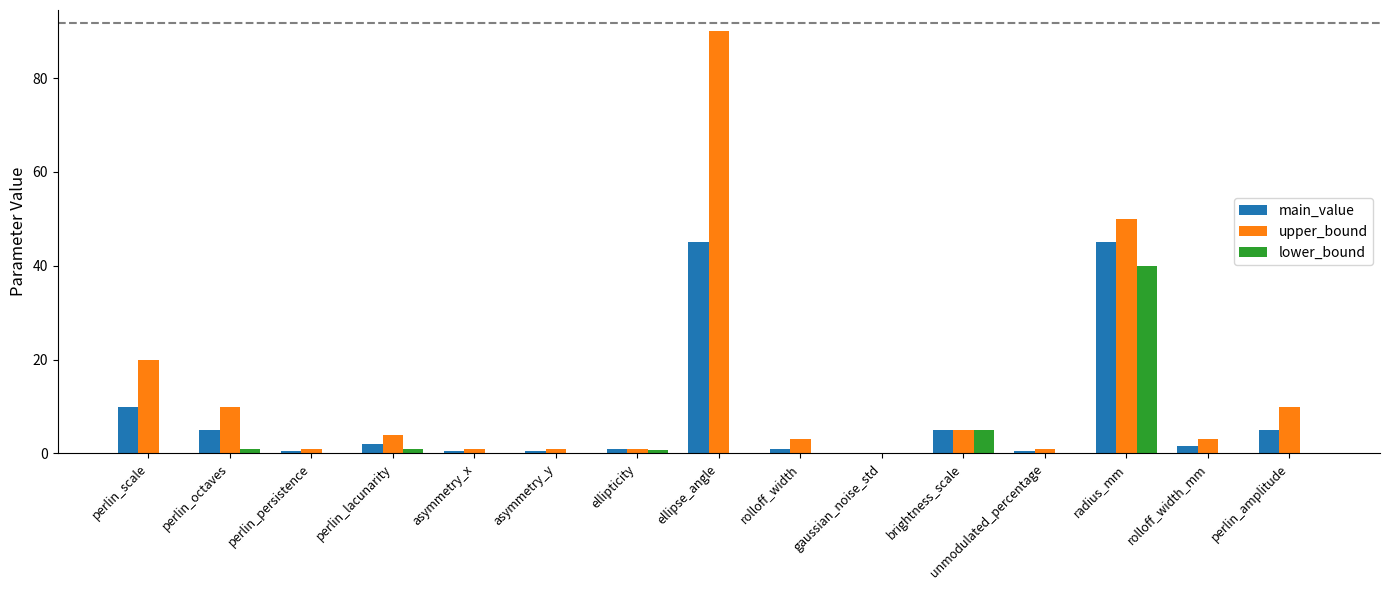

Does the chart contain stacked bars?

No